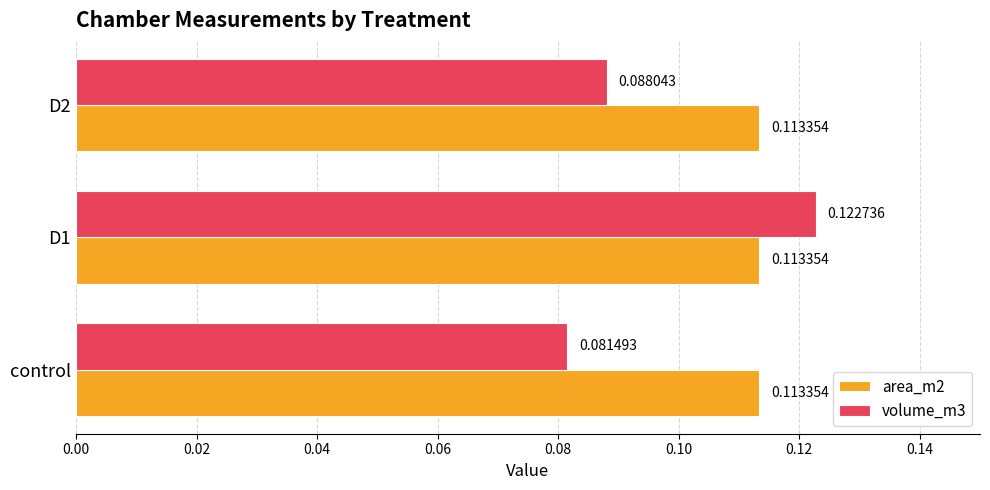

Which series has the largest range (max minus min)?

volume_m3